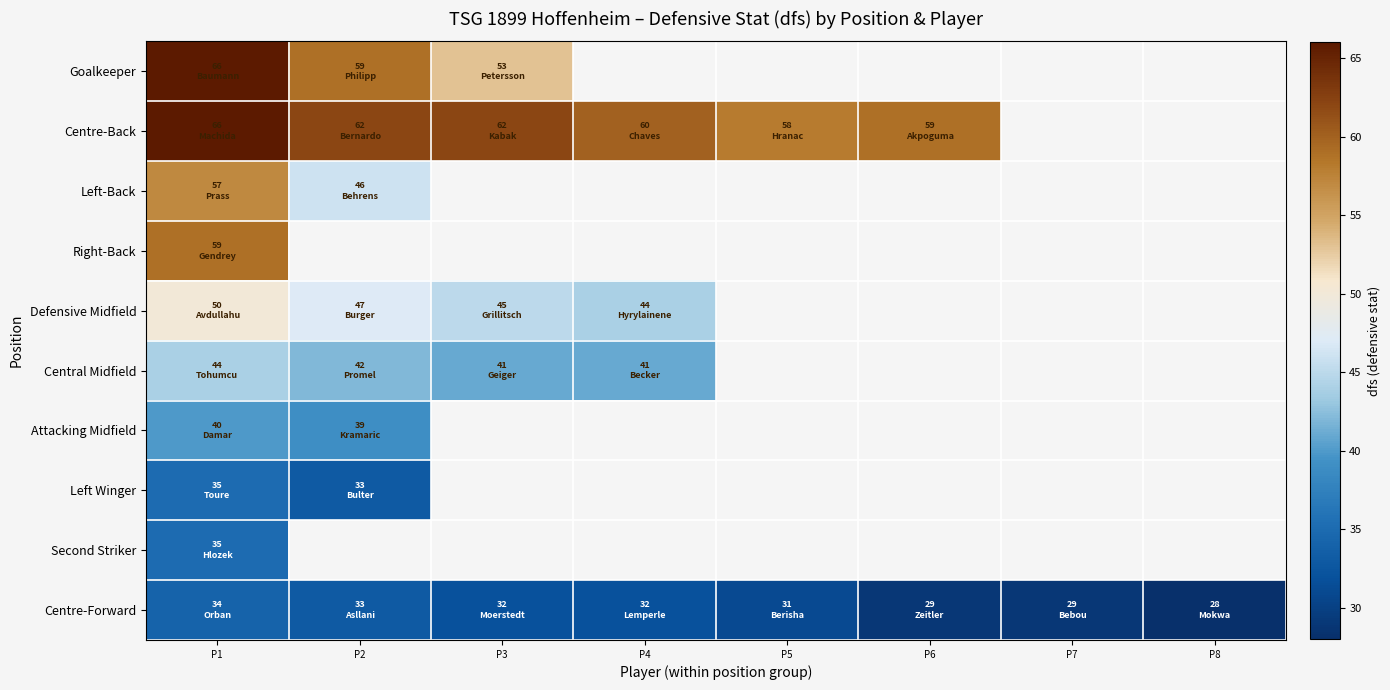

Which category has the lowest value in the Central Midfield series?

P3